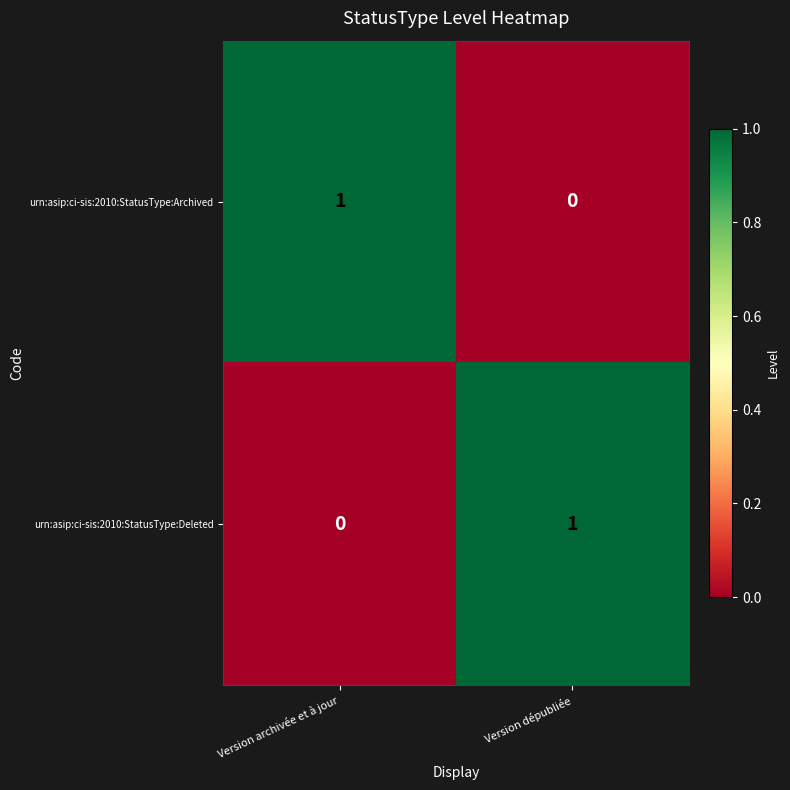

The urn:asip:ci-sis:2010:StatusType:Archived series shows 1 at Version archivée et à jour. True or false?

True